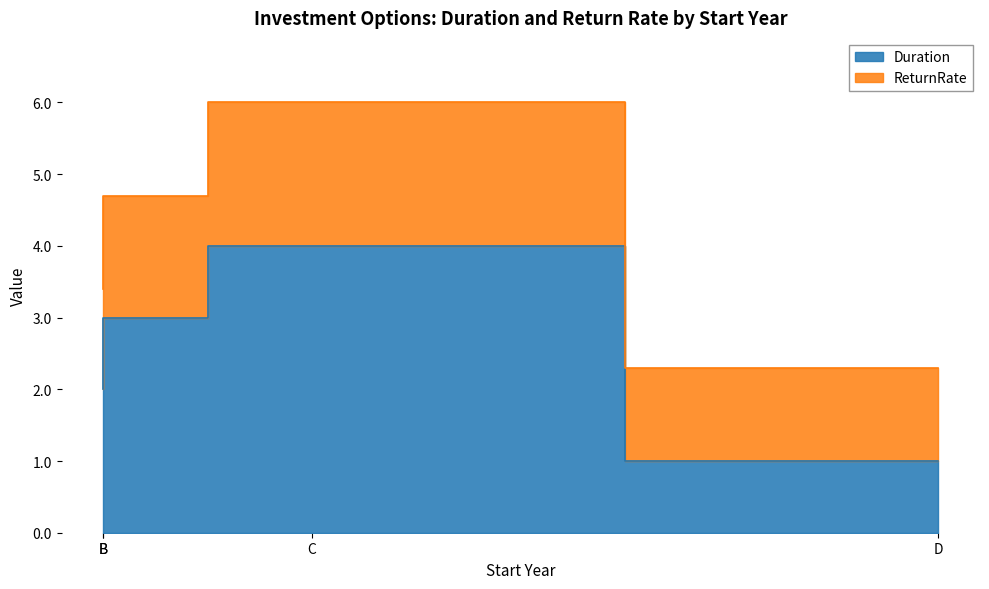

What are all the series names shown in the legend?

Duration, ReturnRate